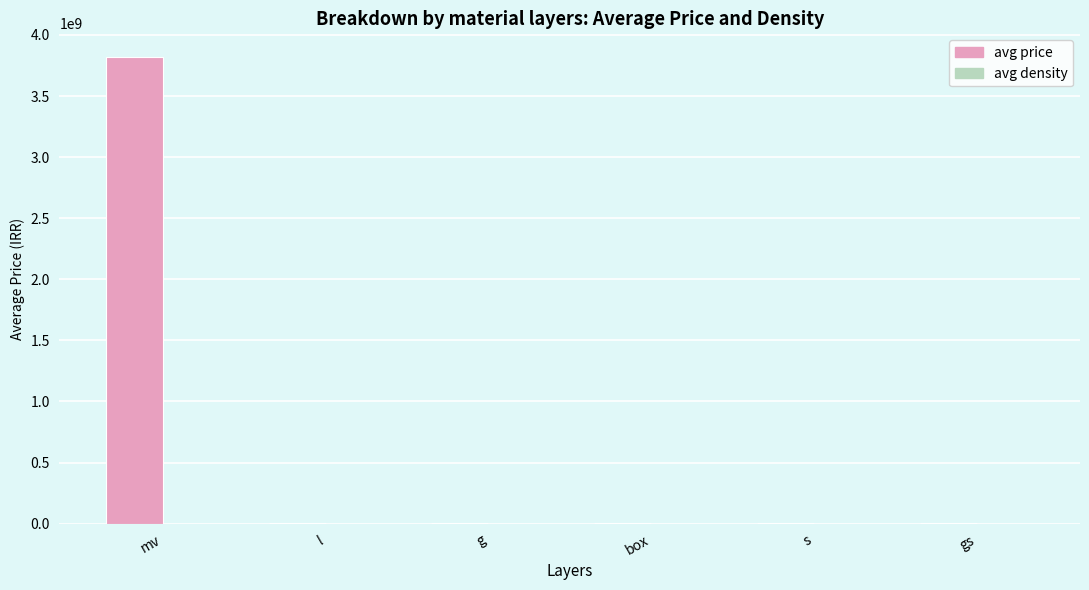

At which category is the sum across all series the highest?

mv